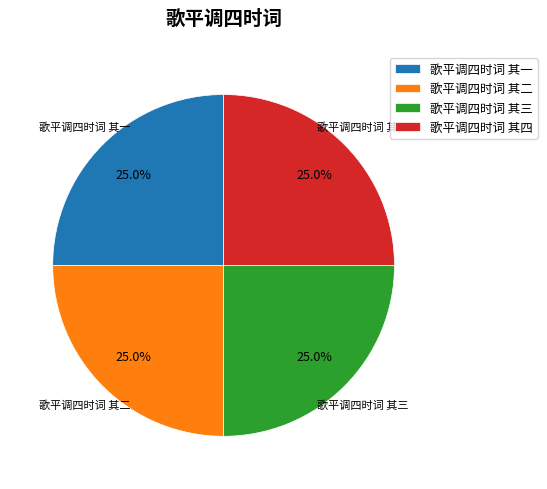

What is the ratio of the value at 歌平调四时词 其二 to the value at 歌平调四时词 其四?

1.0